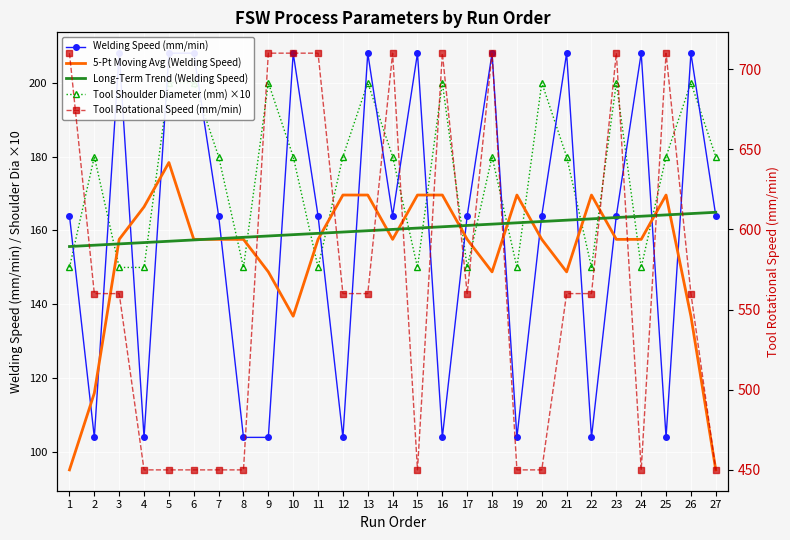

At which label does 5-Pt Moving Avg (Welding Speed) first exceed 157?

3